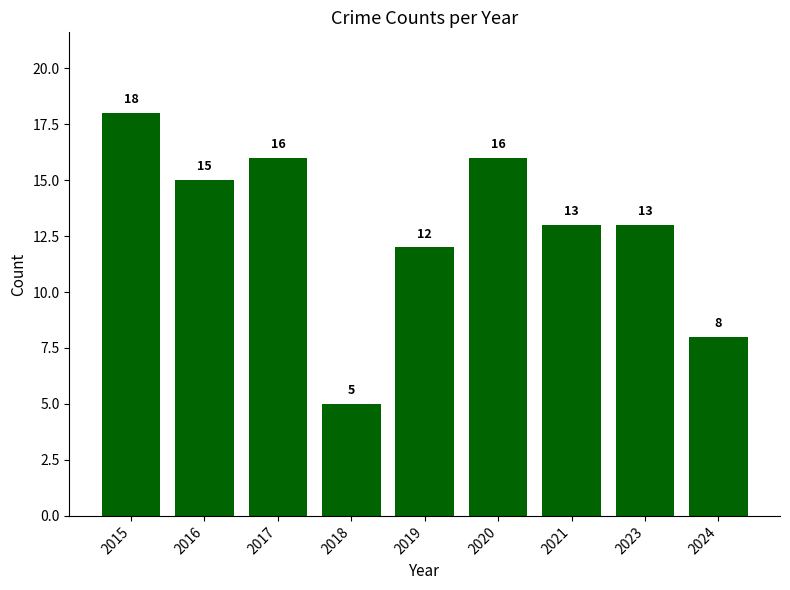

What is the ratio of the value at 2024 to the value at 2020?

0.5